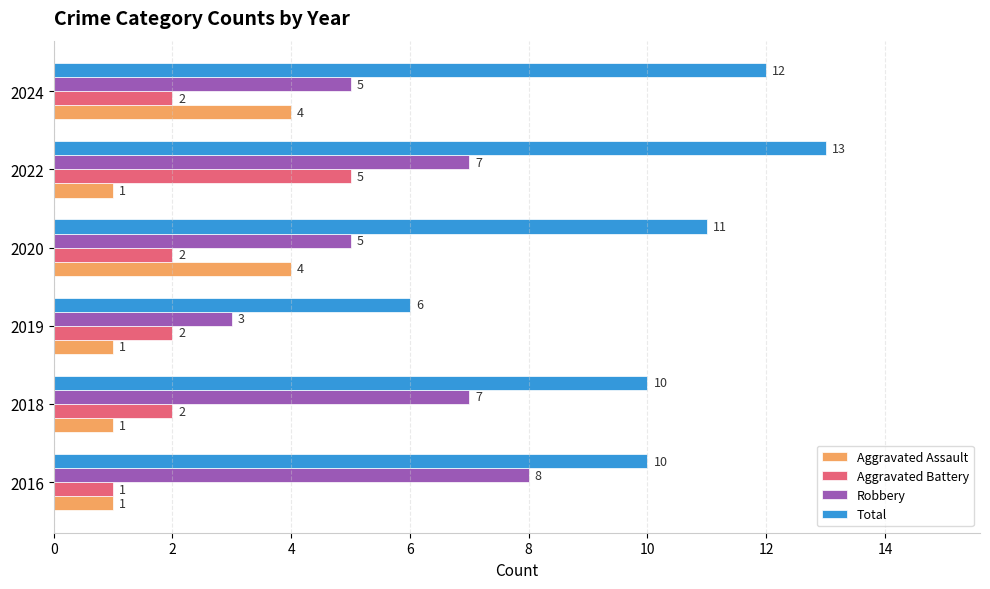

Is it true that Total equals 16 at 2018?

False